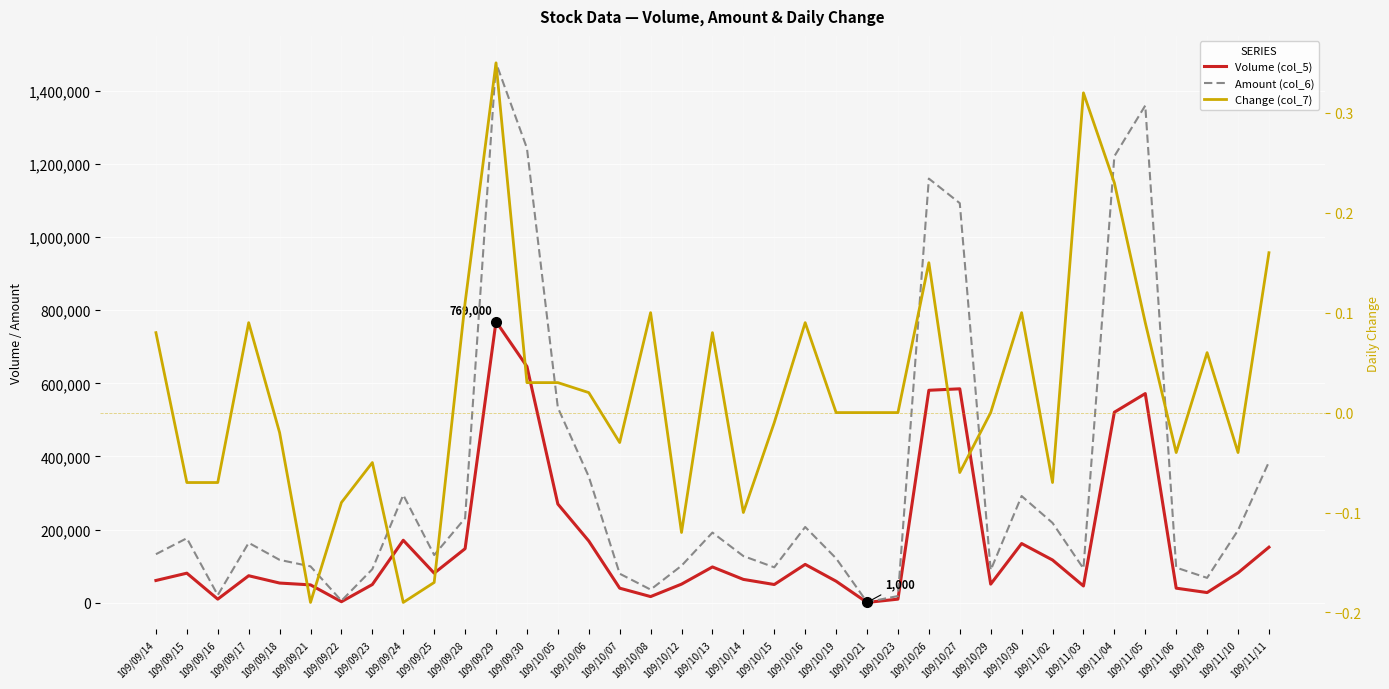

Which category has the highest value in the Amount (col_6) series?

109/09/29